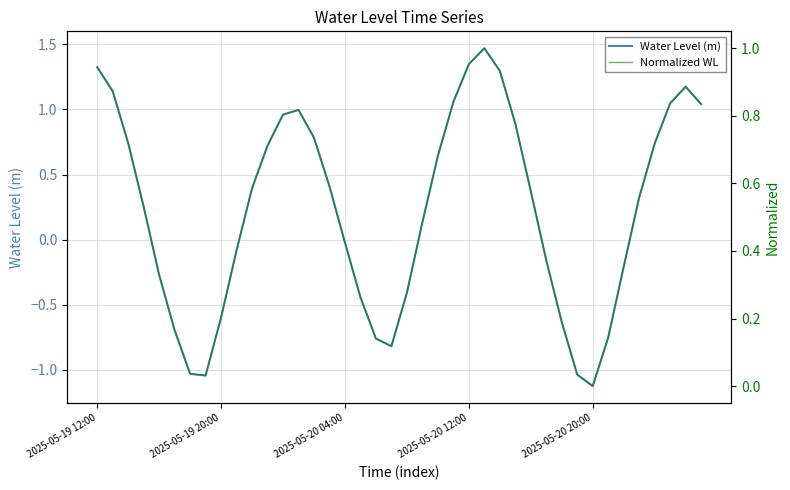

How many data points in Water Level (m) are above 0?

23